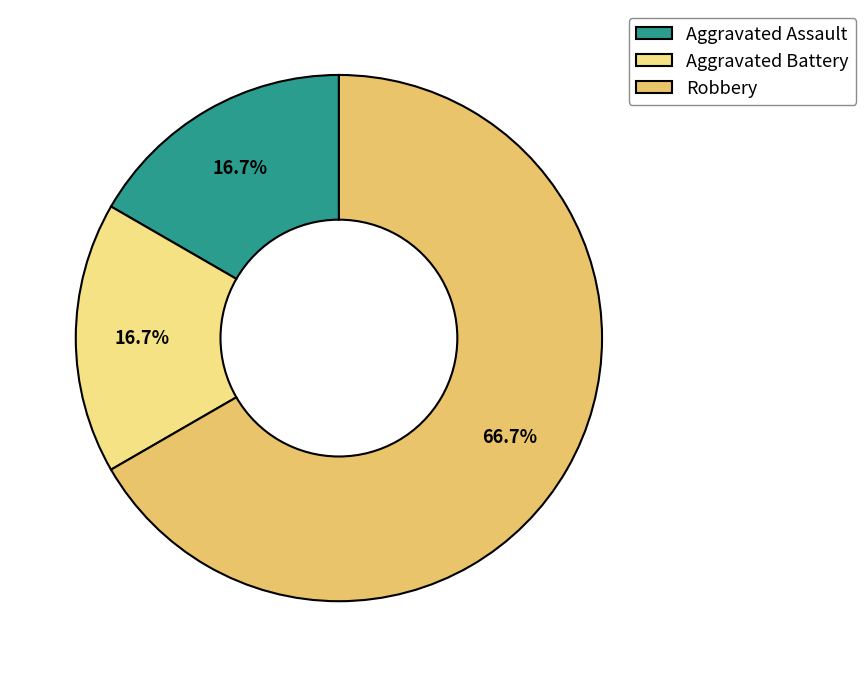

Is it true that Robbery is 67% of the pie?

True